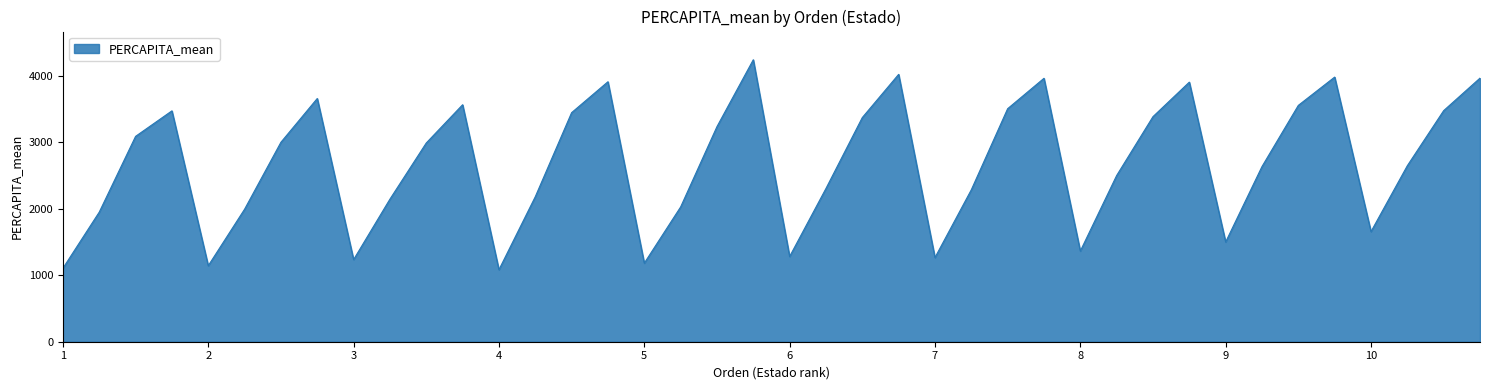

What is the difference between the maximum and minimum values?

3155.1